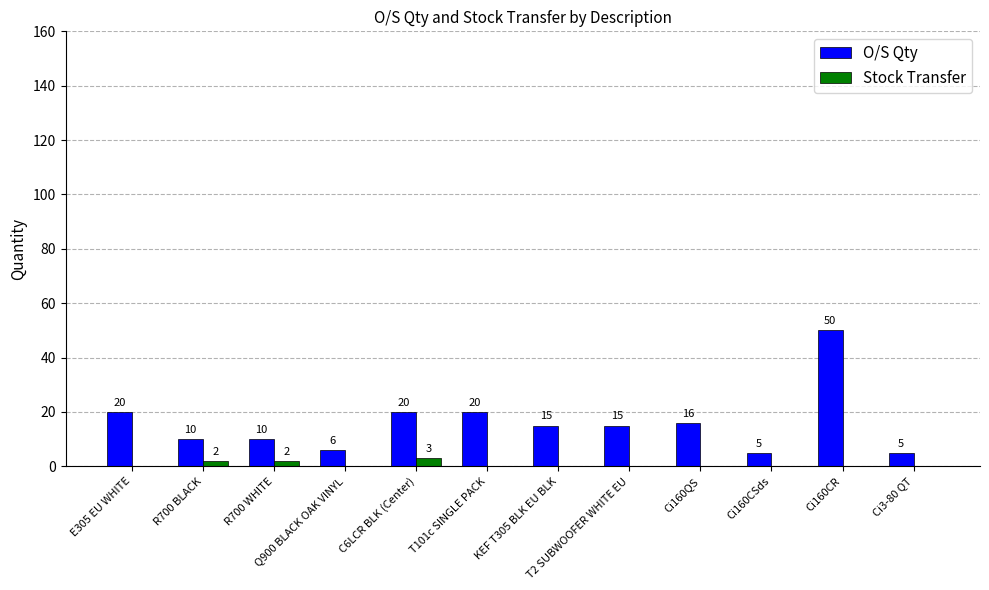

What is the highest value of the O/S Qty series?

50